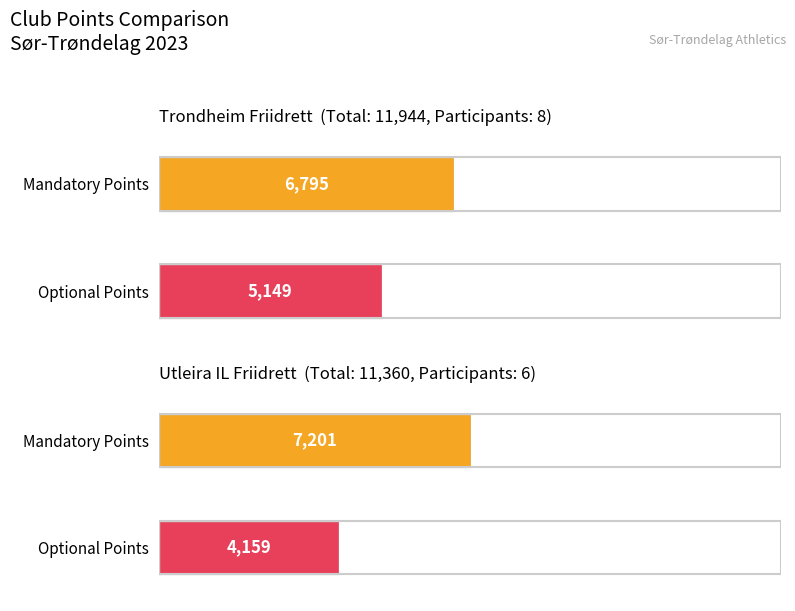

What is the difference between the Mandatory Points values at Trondheim Friidrett and Utleira IL Friidrett?

406